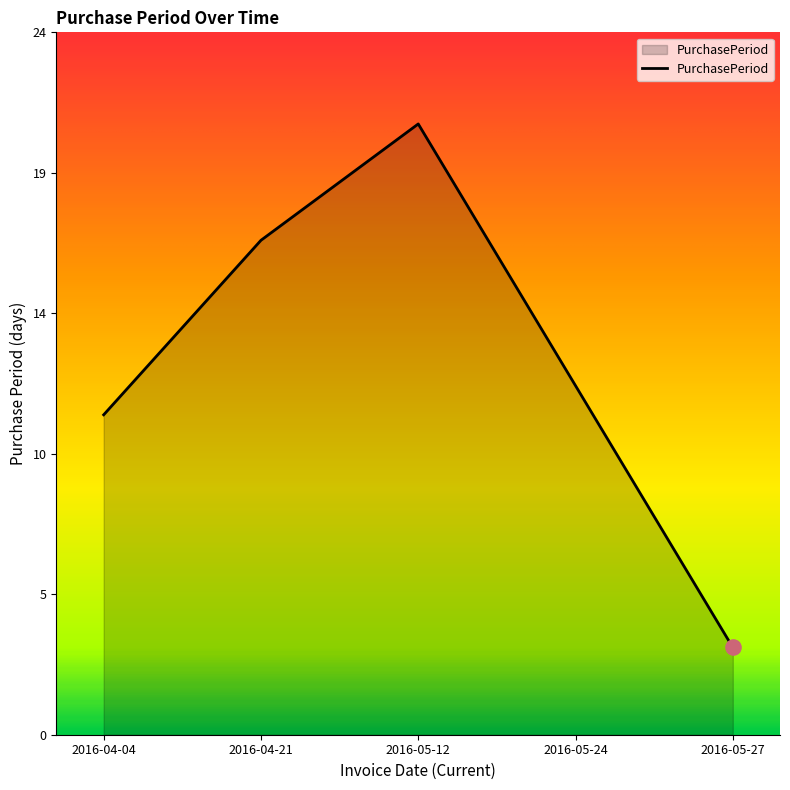

What is the ratio of the value at 2016-05-27 to the value at 2016-05-24?

0.2